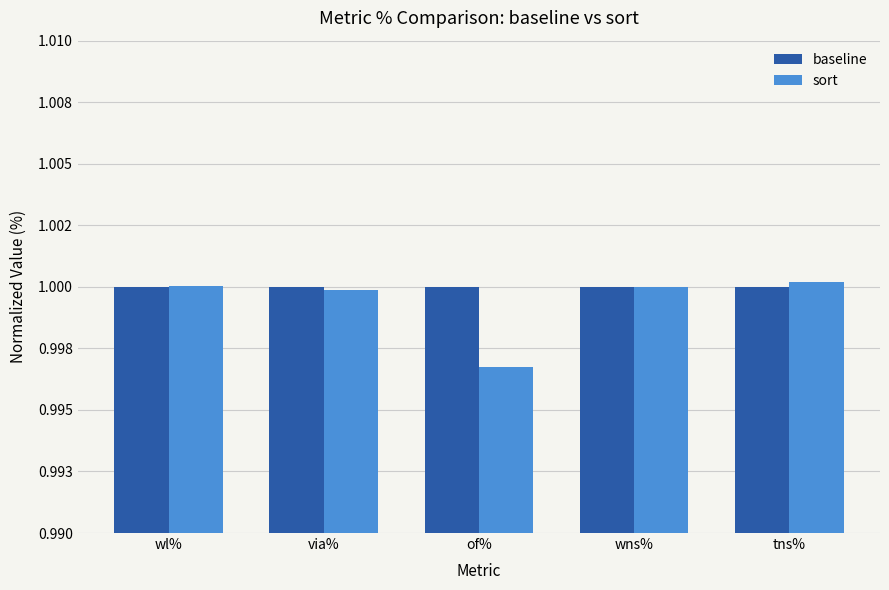

What are all the series names shown in the legend?

baseline, sort